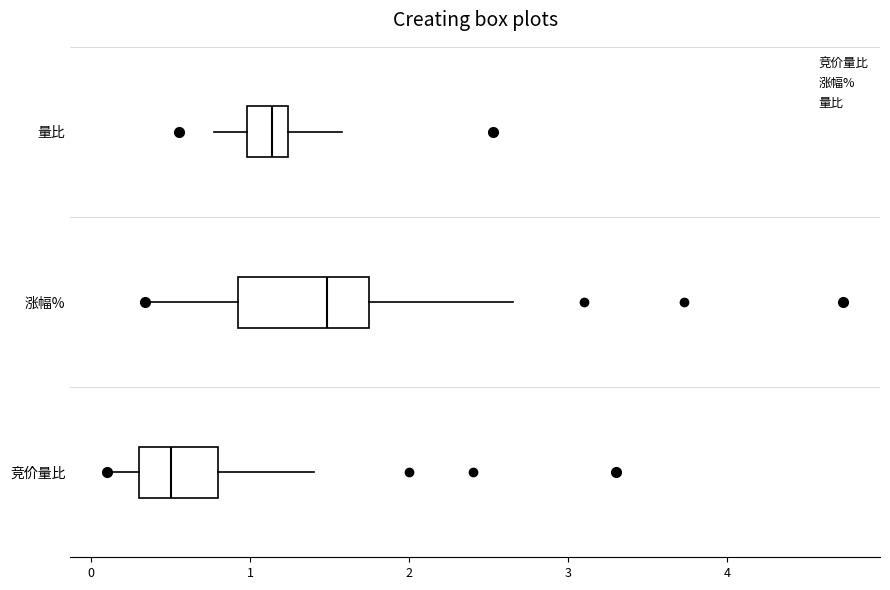

Reading bottom to top, transcribe this box plot: for each box, give where its median line is, the range the box spans, and where its two whiskers end, as read against the x-axis. The values are not printed on the chart, so give them approximately, as read against the axis.

竞价量比: median 0.5, box 0.3 to 0.8, whiskers 0.1 to 1.4
涨幅%: median 1.5, box 0.9 to 1.7, whiskers 0.3 to 2.7
量比: median 1.1, box 1.0 to 1.2, whiskers 0.8 to 1.6